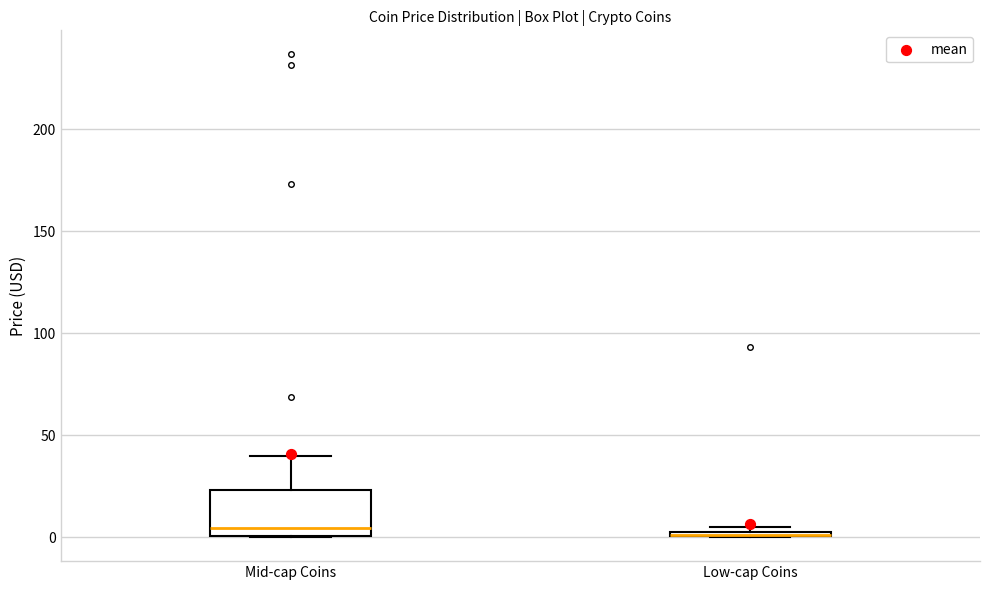

Which box is the tallest, from its lower edge to its upper edge?

Mid-cap Coins